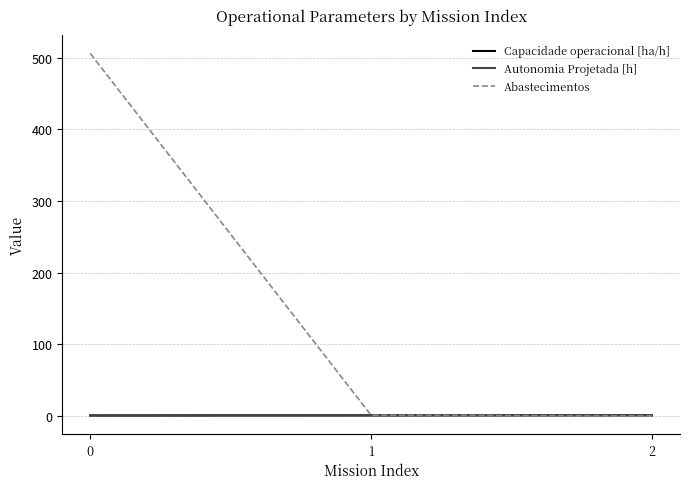

True or false: Abastecimentos has a value of 213.1 at 0.

False